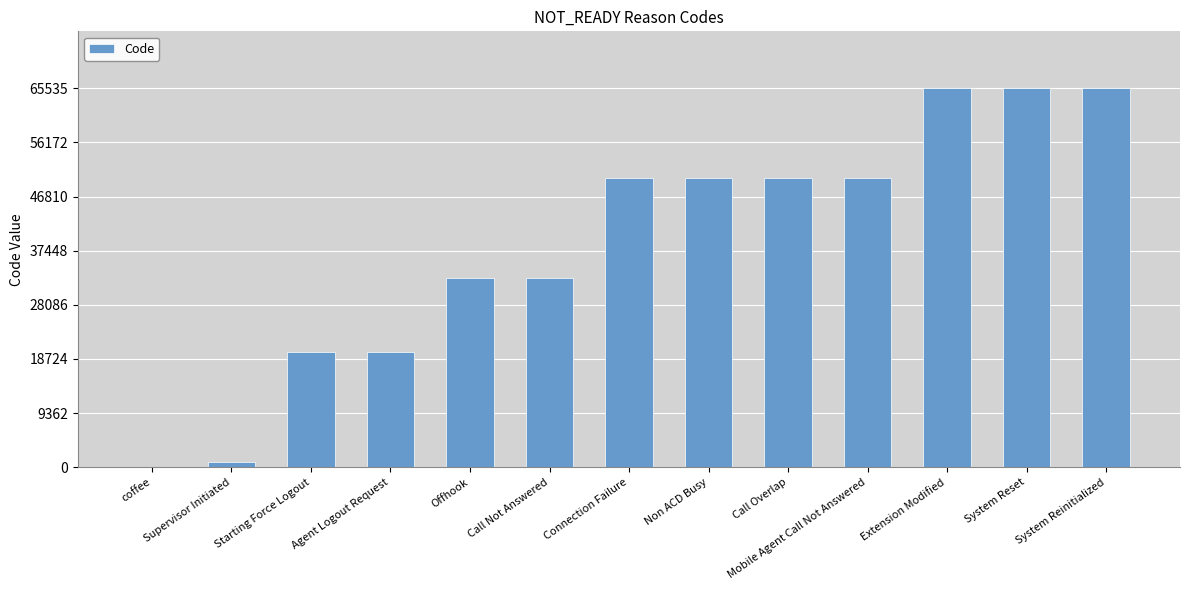

The value at System Reset is 32494. True or false?

False